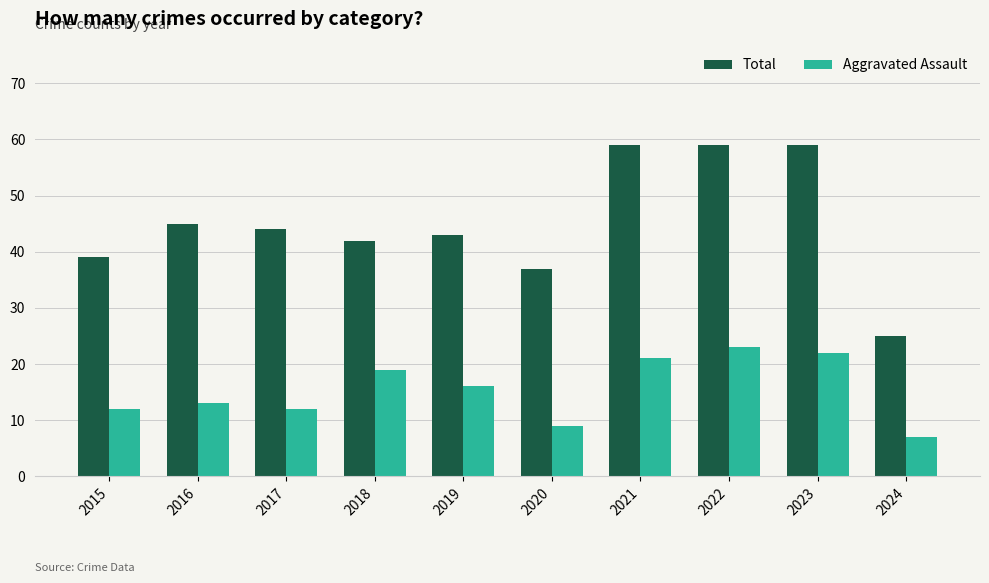

Which series has the widest spread of values?

Total